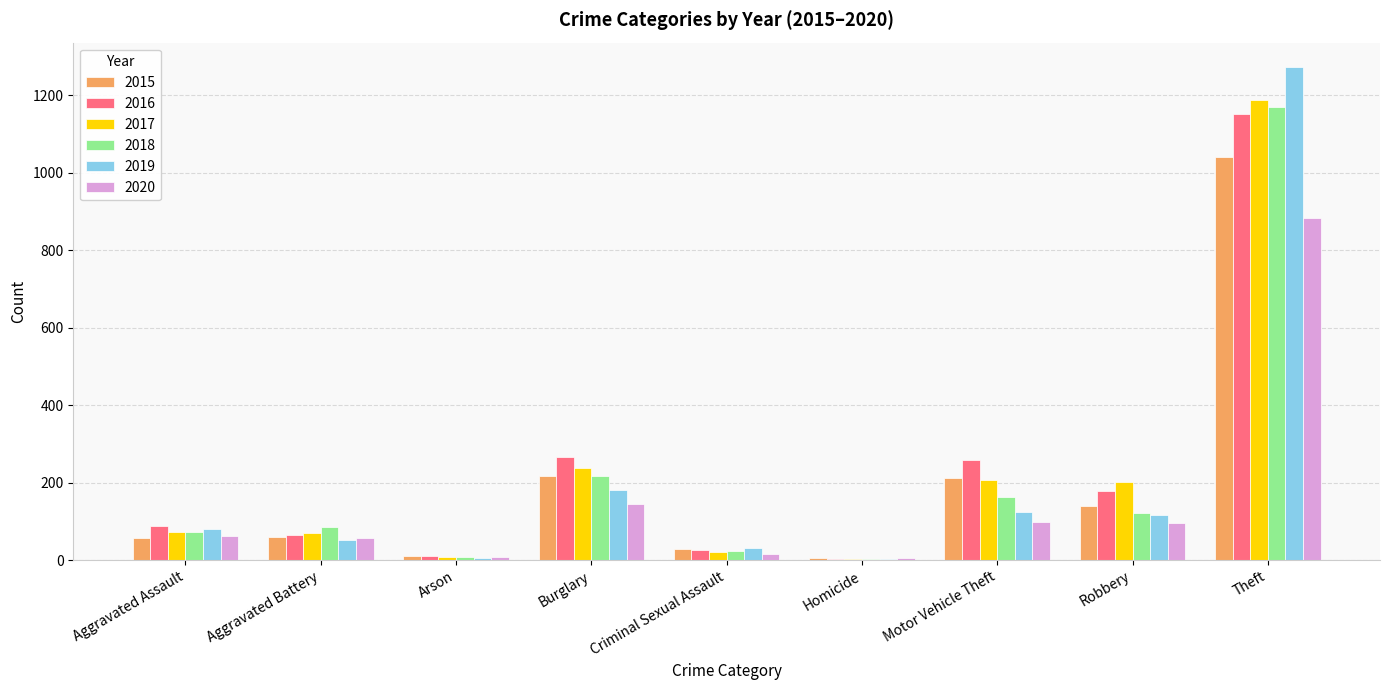

What is the sum of all 2020 values?

1372